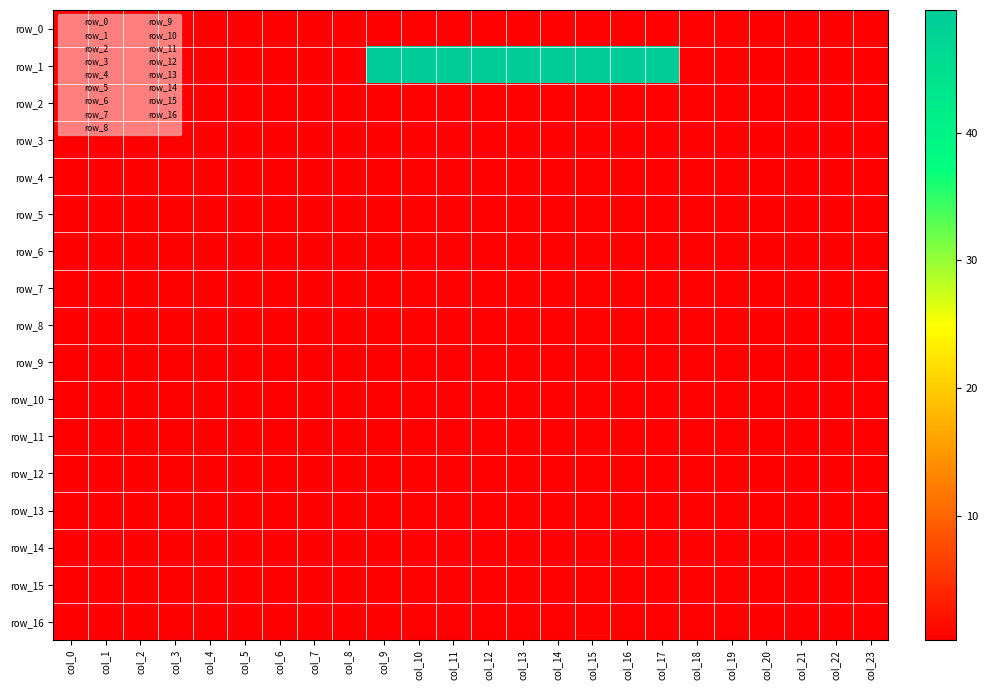

What is the maximum value for row_5?

0.7